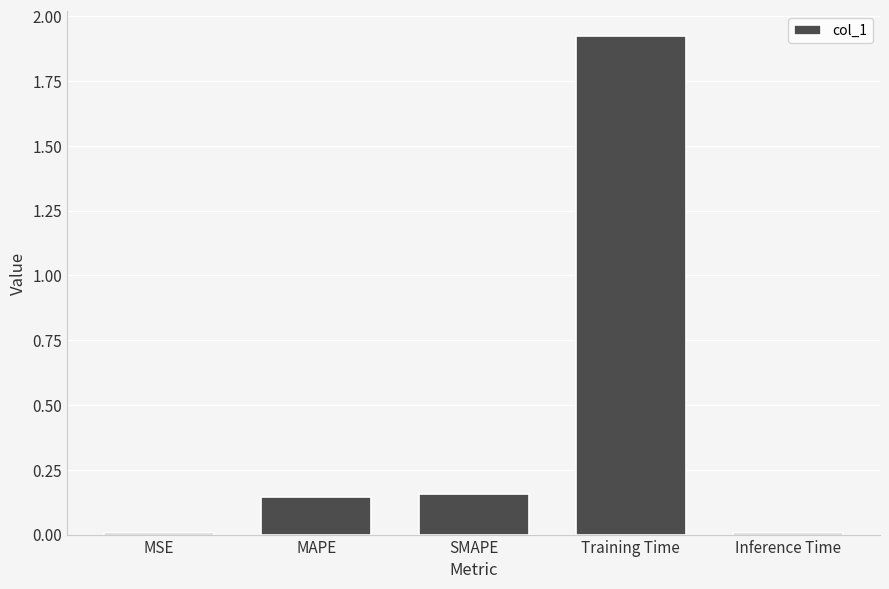

Is it true that the value at Inference Time is 0.0?

True